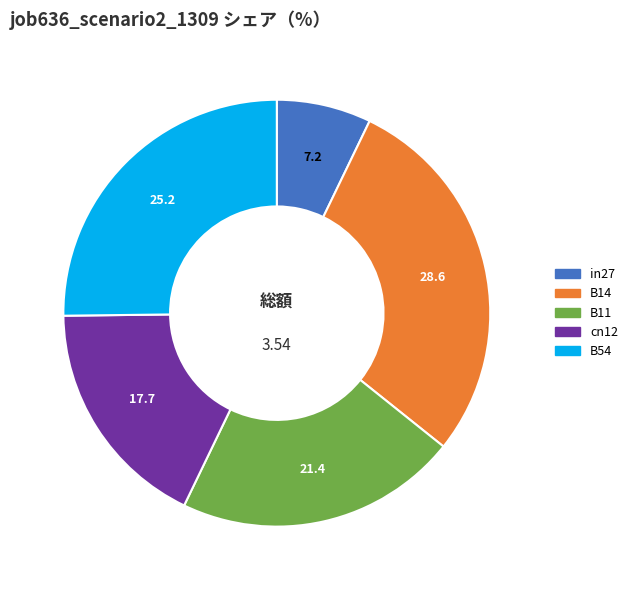

Is in27 the majority of the pie?

No